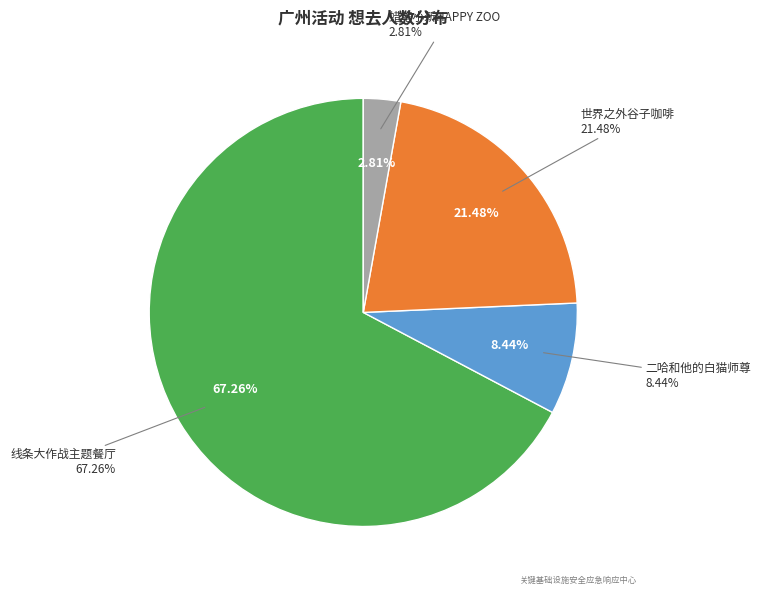

How many segments does this pie chart have?

4